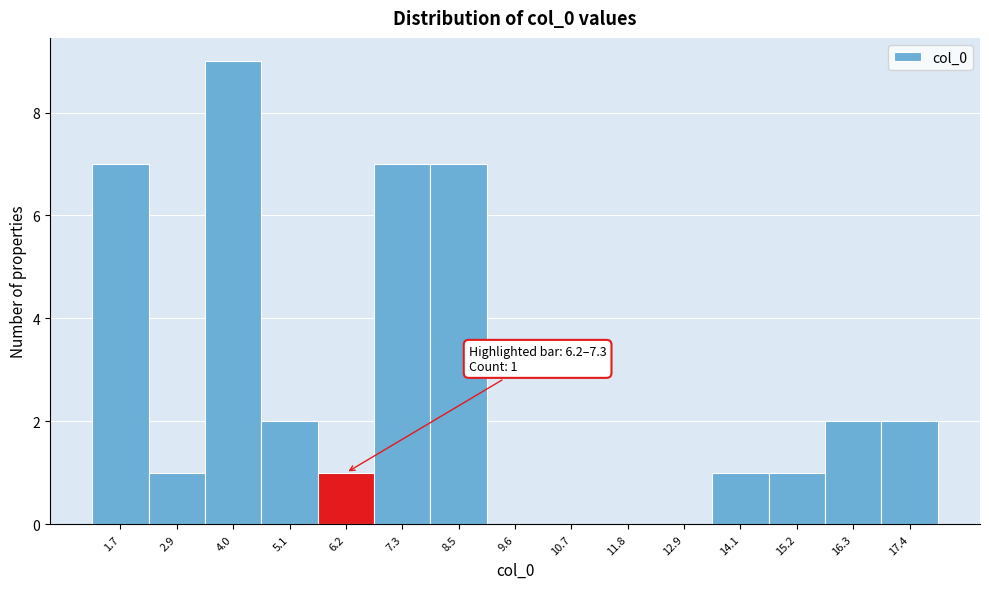

Reading left to right, list all the values displayed in this chart.

1.7=7	2.9=1	4.0=9	5.1=2	6.2=1	7.3=7	8.5=7	9.6=0	10.7=0	11.8=0	12.9=0	14.1=1	15.2=1	16.3=2	17.4=2